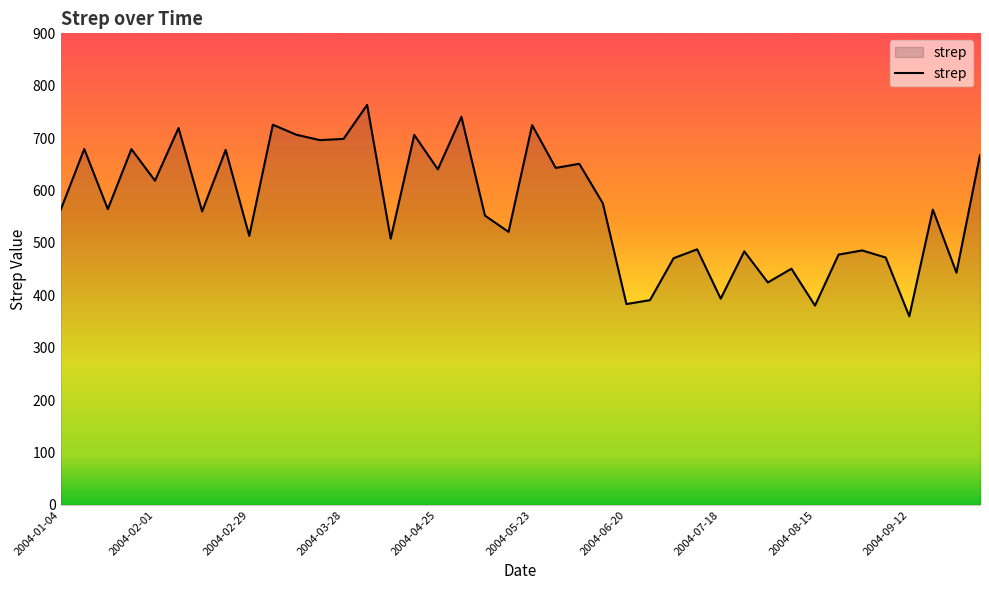

How many distinct data groups are displayed?

1